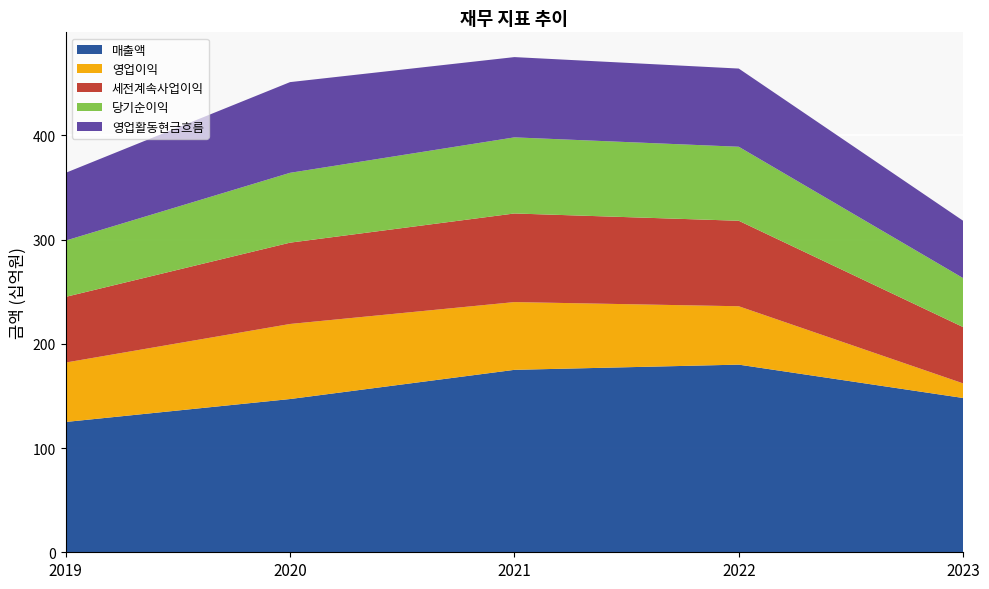

Reading right to left, what are all the values shown in this chart?

매출액: 2023=148	2022=180	2021=175	2020=147	2019=125
영업이익: 2023=14	2022=56	2021=65	2020=72	2019=57
세전계속사업이익: 2023=54	2022=82	2021=85	2020=78	2019=63
당기순이익: 2023=47	2022=71	2021=73	2020=67	2019=54
영업활동현금흐름: 2023=55	2022=75	2021=77	2020=87	2019=65